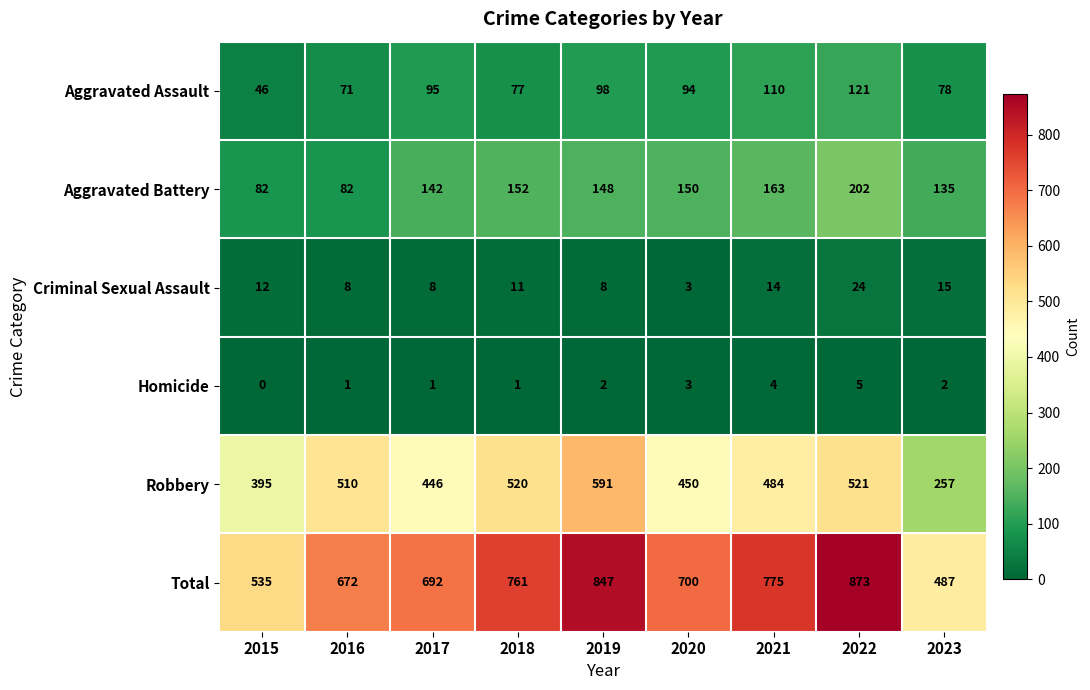

Where is Aggravated Battery nearest to the value 142?

2017